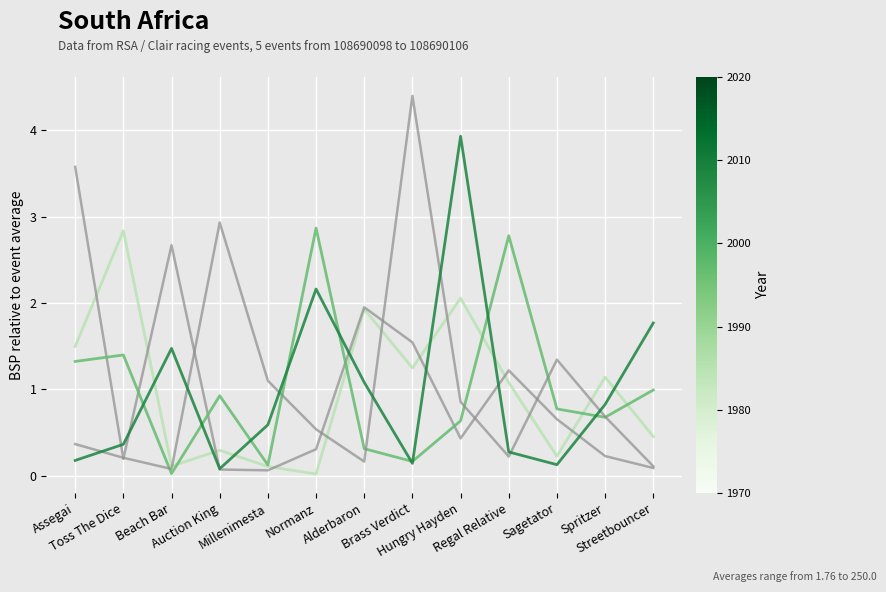

What position from the right is Normanz?

8